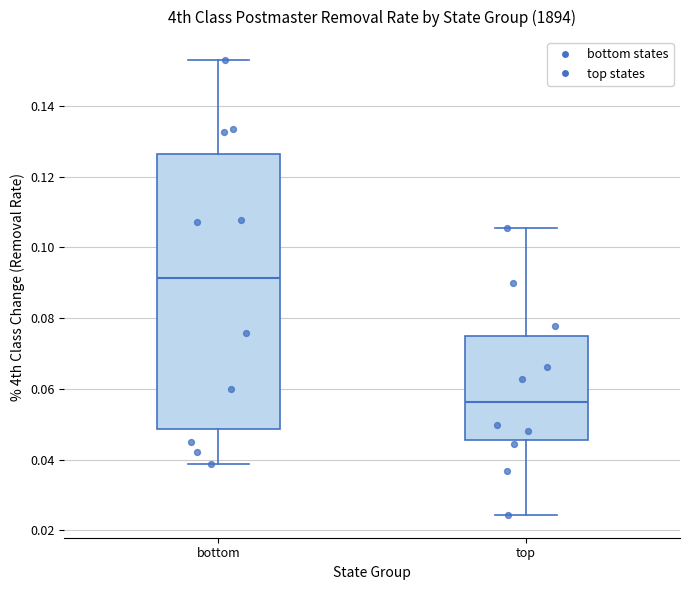

Where does the upper whisker of the box for top end on the y-axis? The values are not printed on the chart, so give them approximately, as read against the axis.

0.106